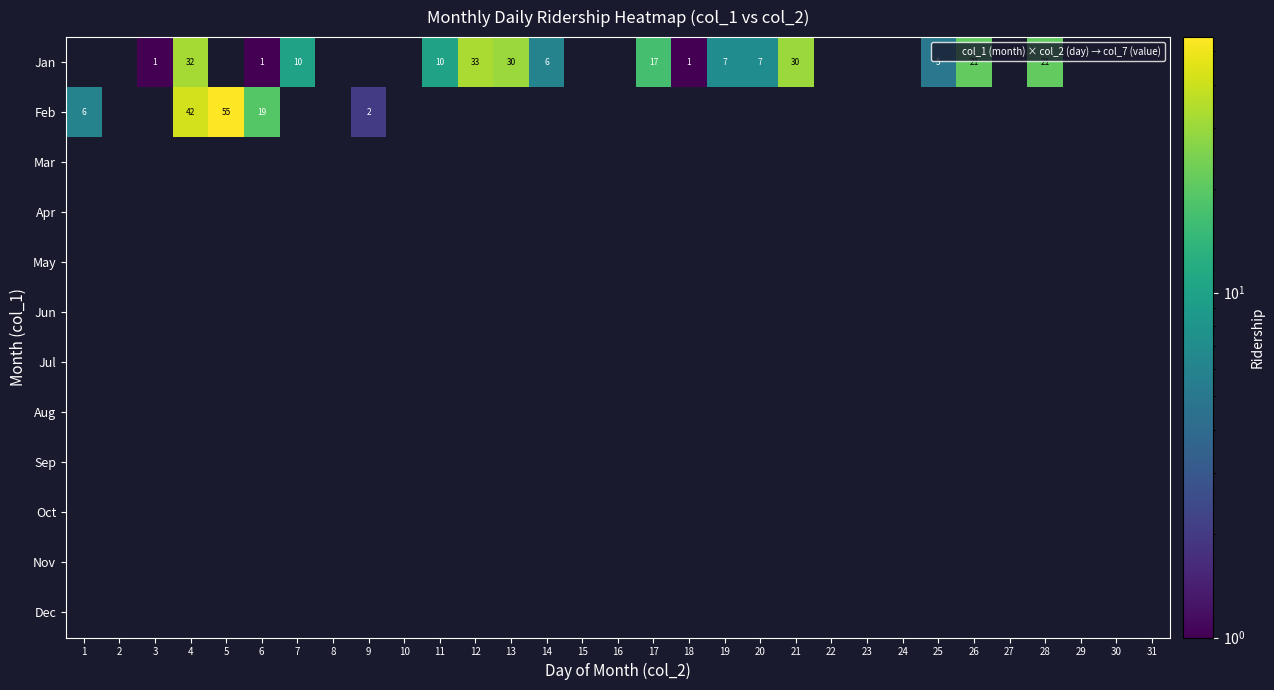

List the series in order of their peak value, highest first.

Feb, Jan, Mar, Apr, May, Jun, Jul, Aug, Sep, Oct, Nov, Dec